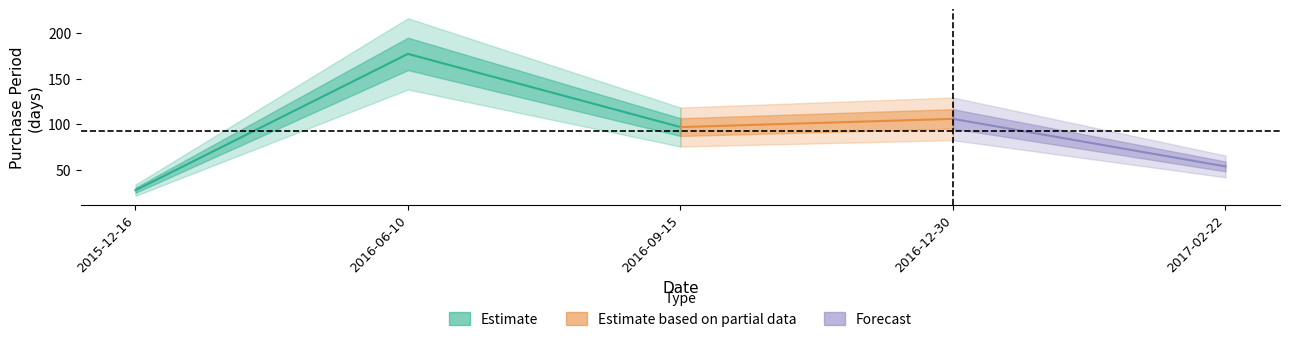

True or false: the data shows 106 at 2016-06-10.

False